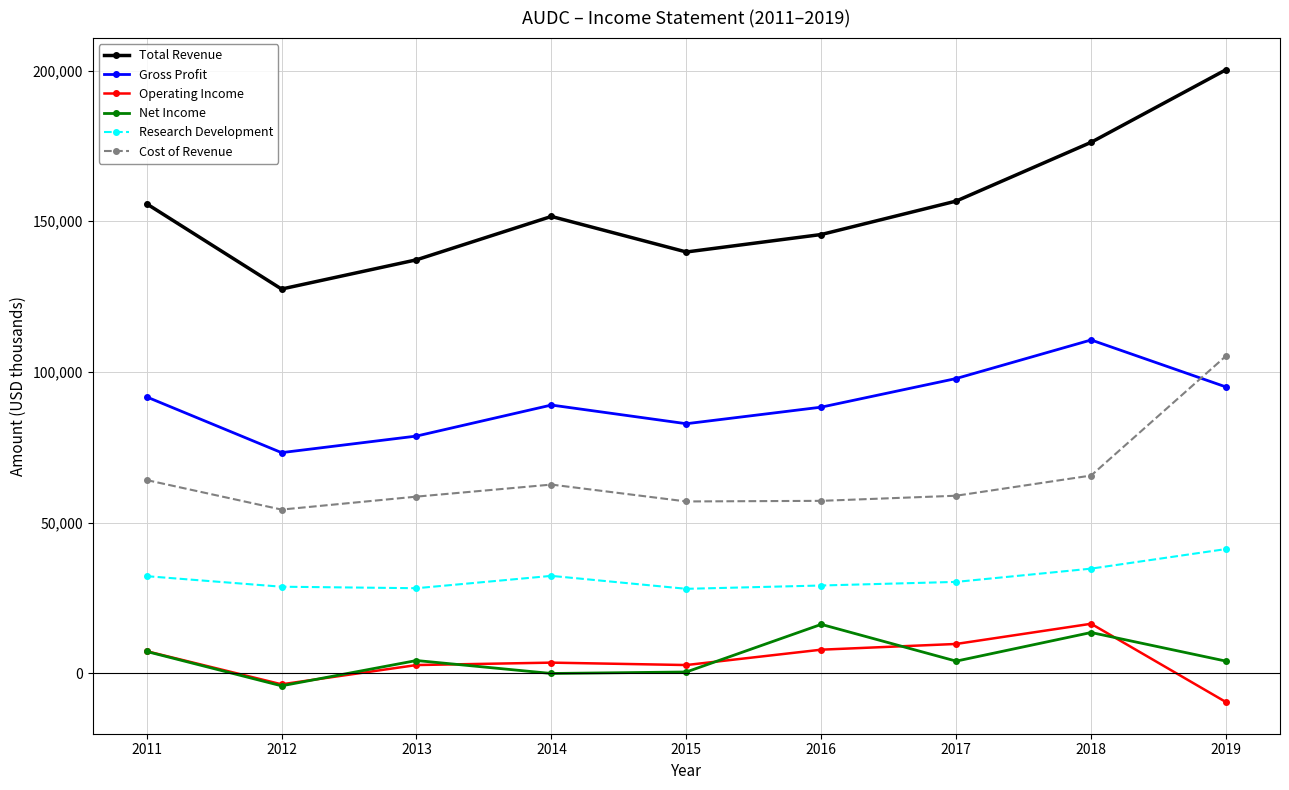

What is the lowest value of the Gross Profit series?

73200